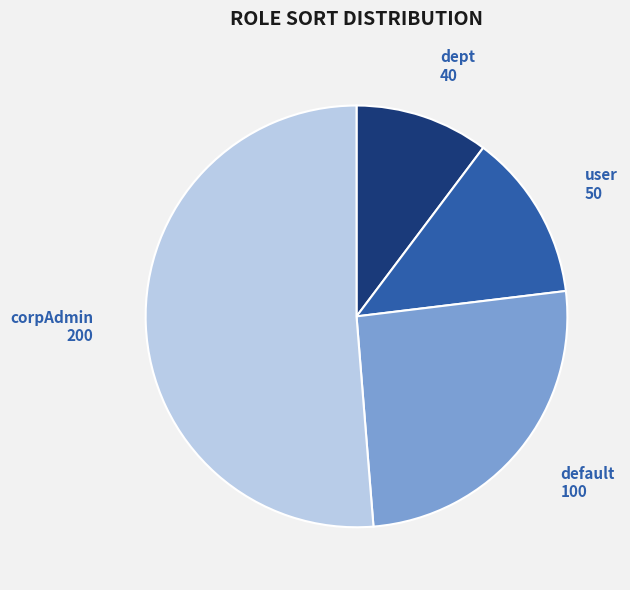

True or false: default accounts for 34% of the total.

False